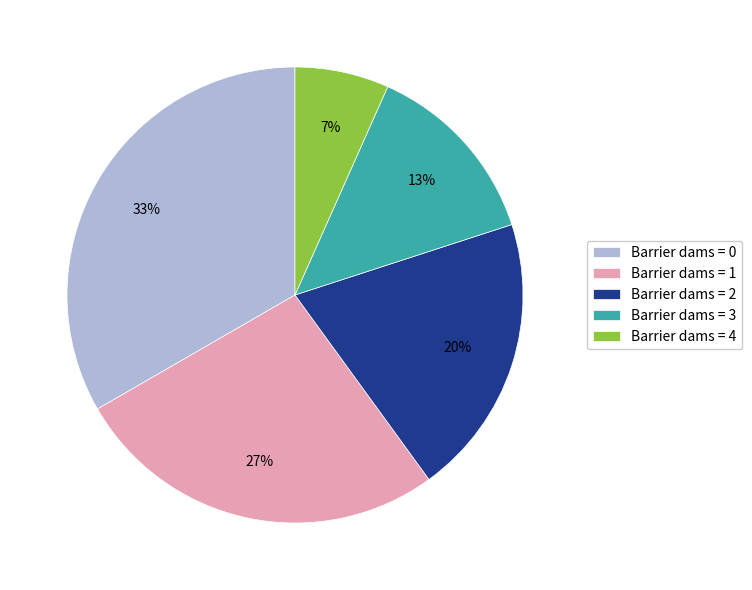

Does any single category account for the majority?

No